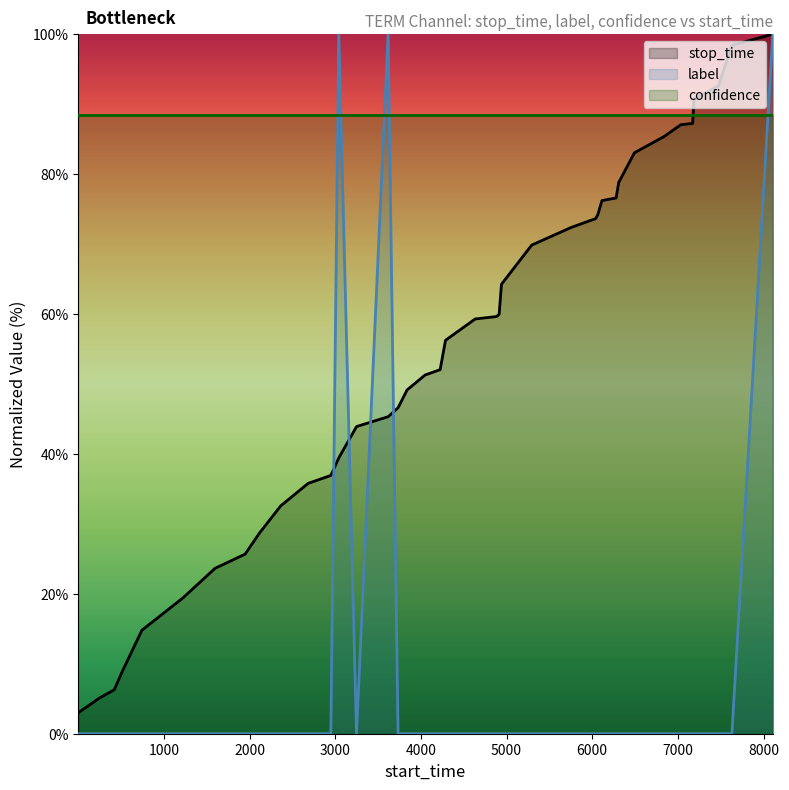

How many intersections are there between confidence and stop_time?

1